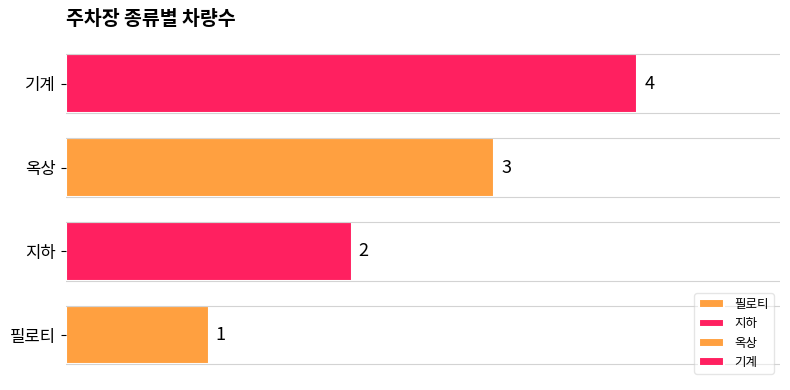

What is the label of the 1st bar from the right?

기계